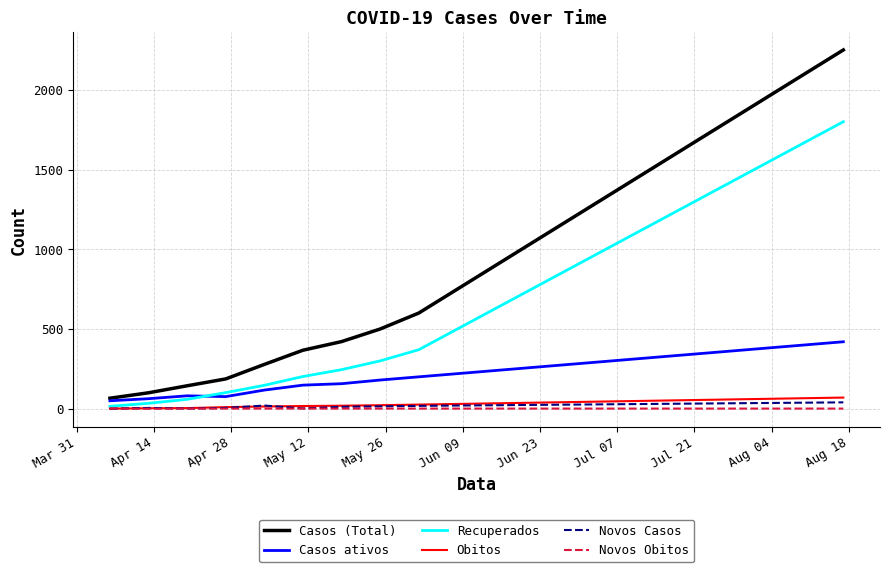

What is the lowest value of the Casos ativos series?

50